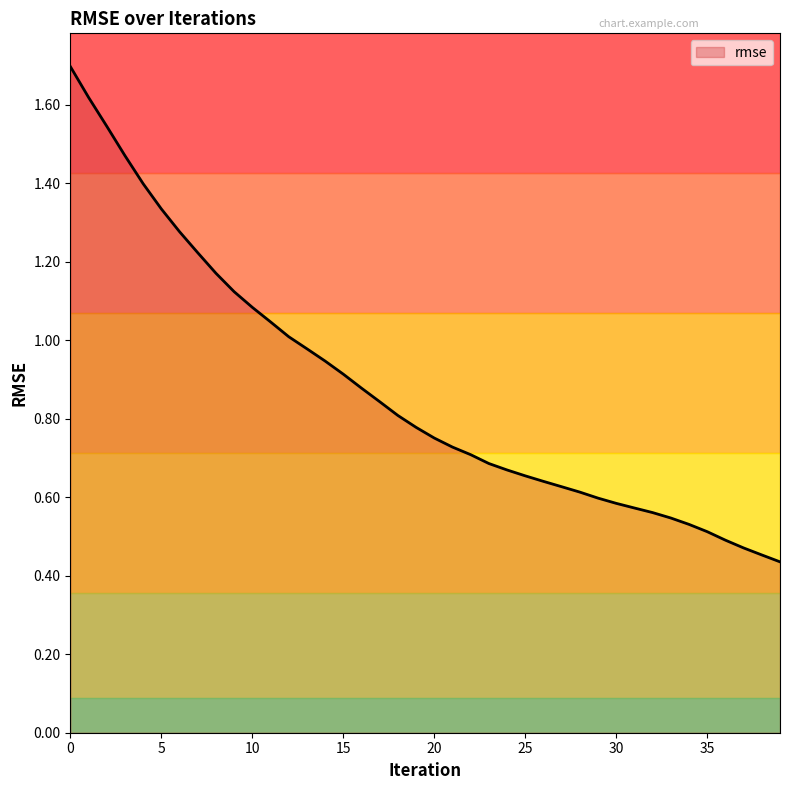

How many lines are shown in the chart?

1